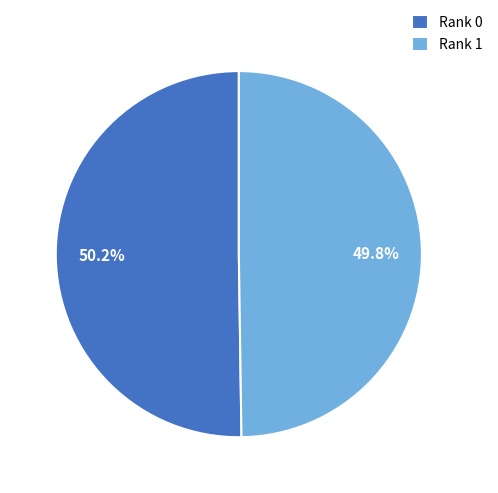

Approximately how many times larger is the value at Rank 0 compared to Rank 1?

1.0